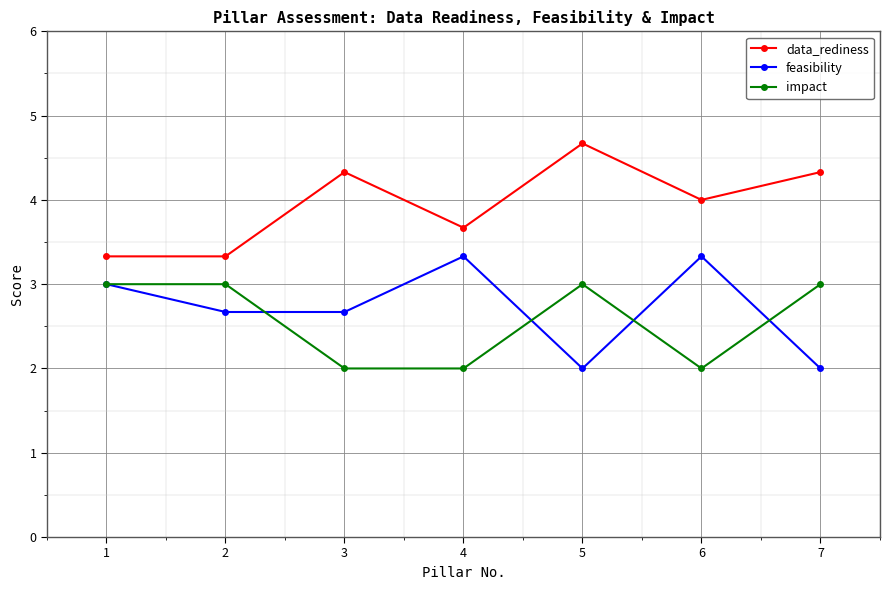

List the series in order of their peak value, highest first.

data_rediness, feasibility, impact